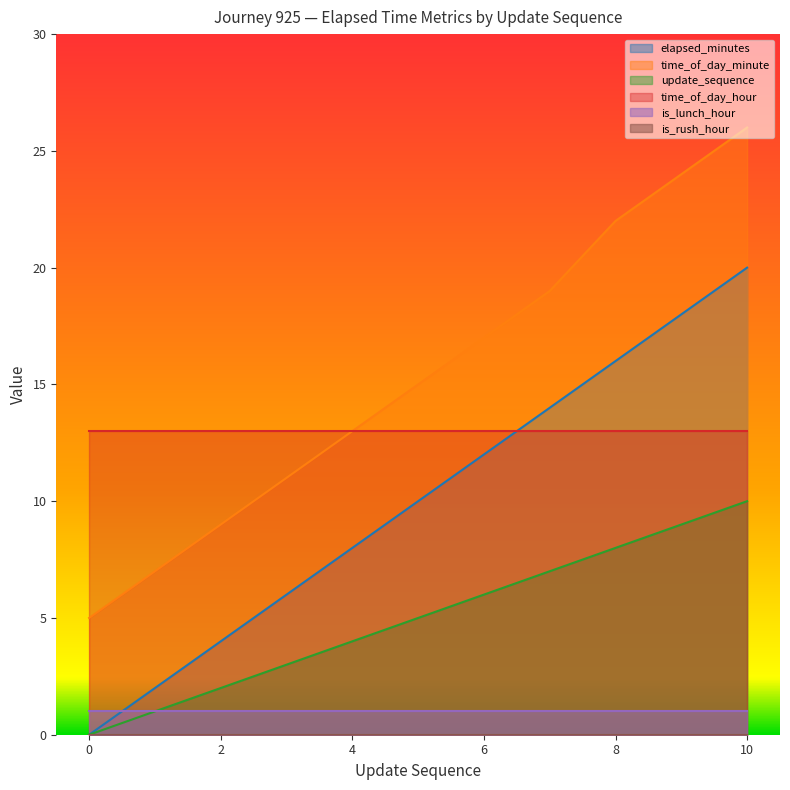

Which series has the widest spread of values?

time_of_day_minute